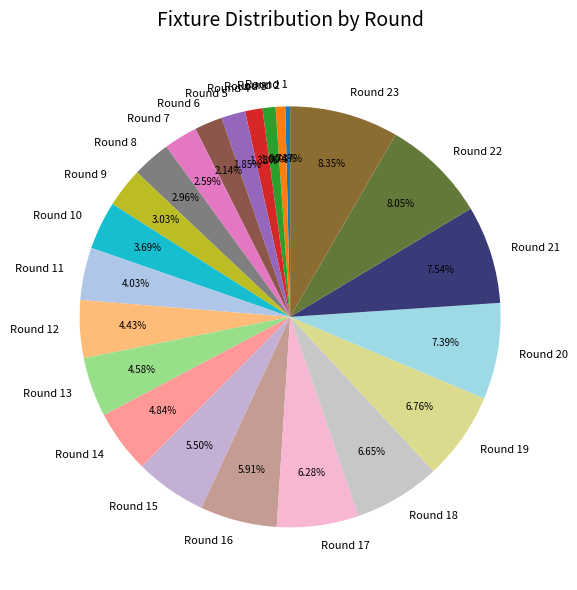

How much of the chart is everything except Round 8?

97.0%